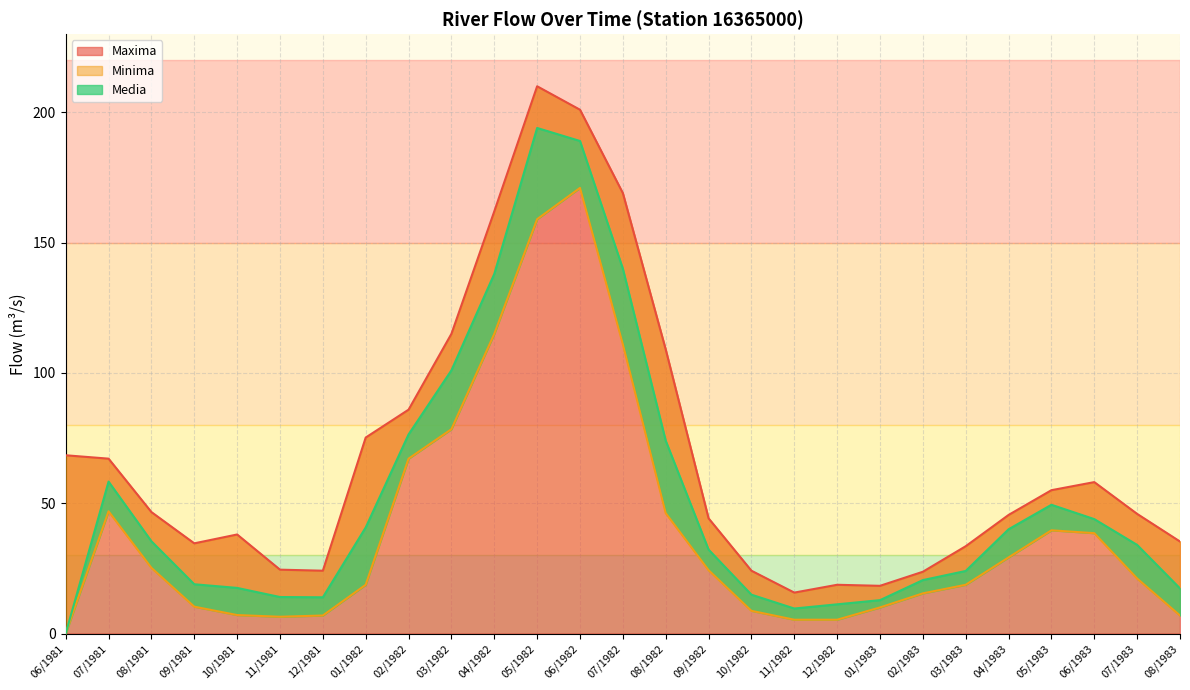

Where is the first local maximum for Media?

07/1981